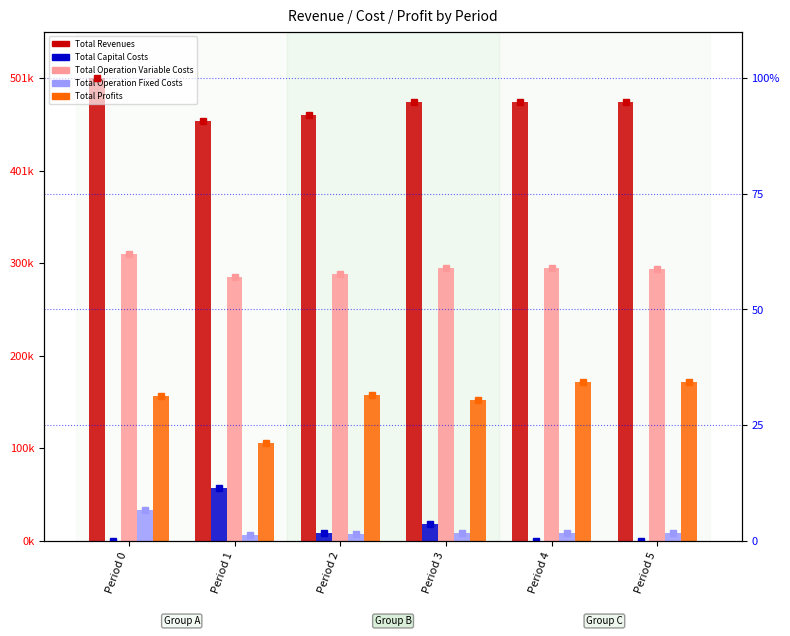

What is the sum of the Total Operation Fixed Costs values at Period 1 and Period 4?

14880.2